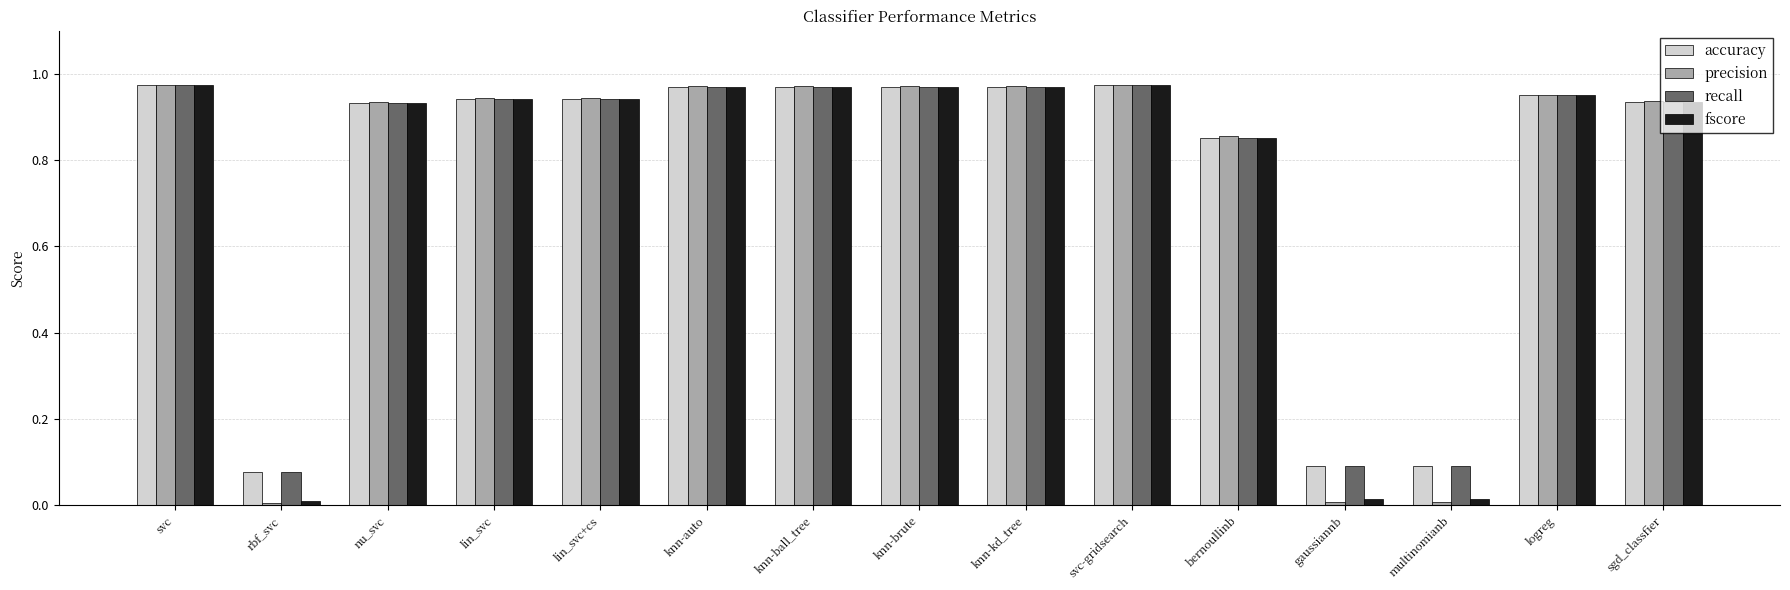

Which series has the widest spread of values?

precision